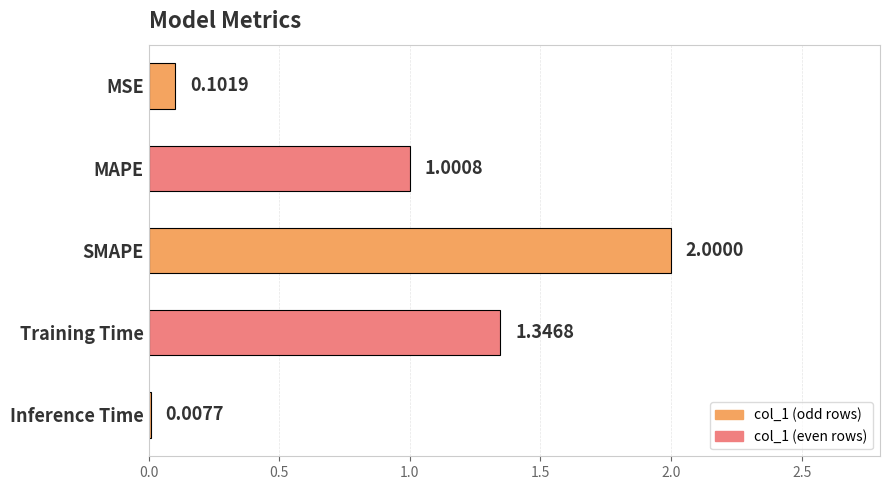

What is the change in value from SMAPE to Inference Time?

-2.0